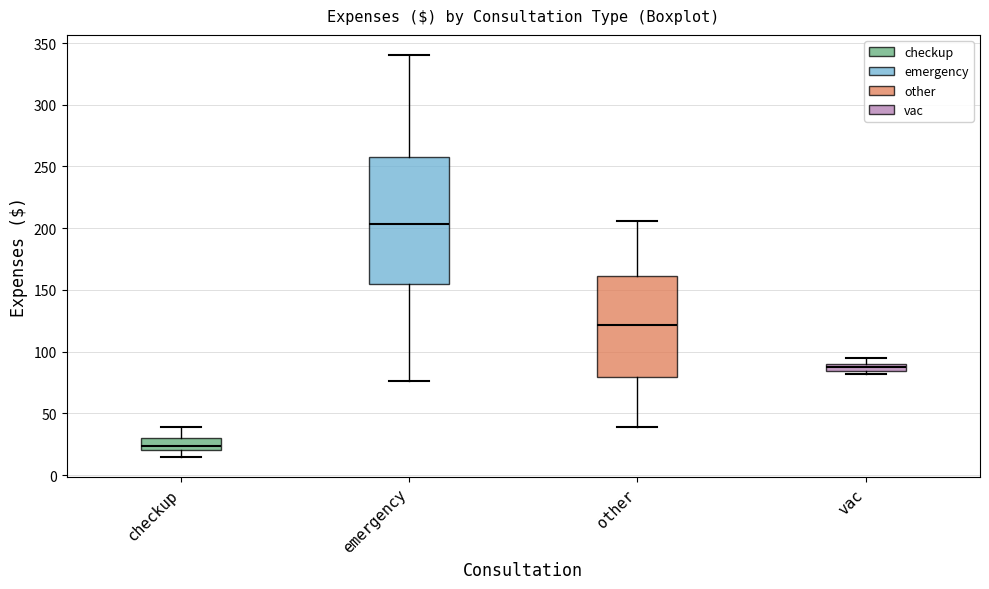

Which box is the tallest, from its lower edge to its upper edge?

emergency